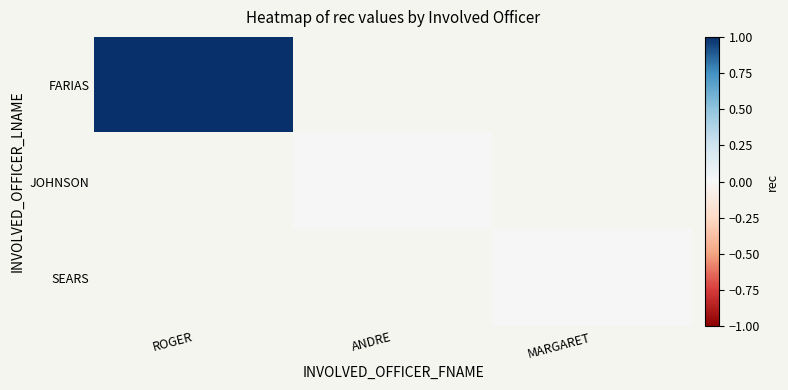

List the labels in order of SEARS value, largest first.

ROGER, ANDRE, MARGARET